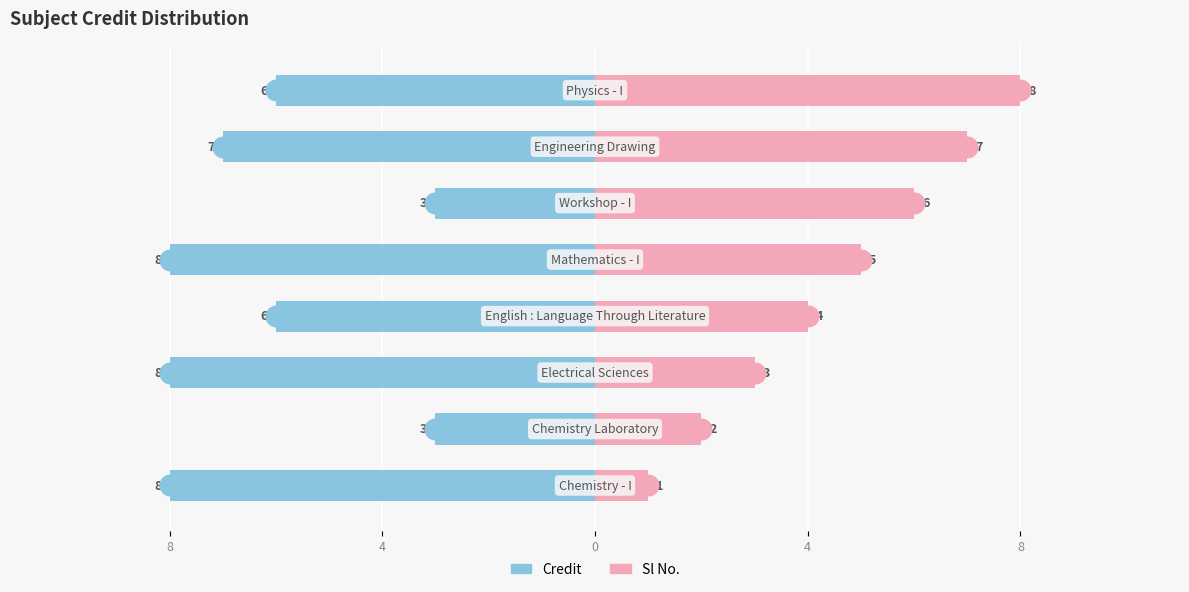

Between 0 and 6, which series saw the biggest shift?

Sl No.